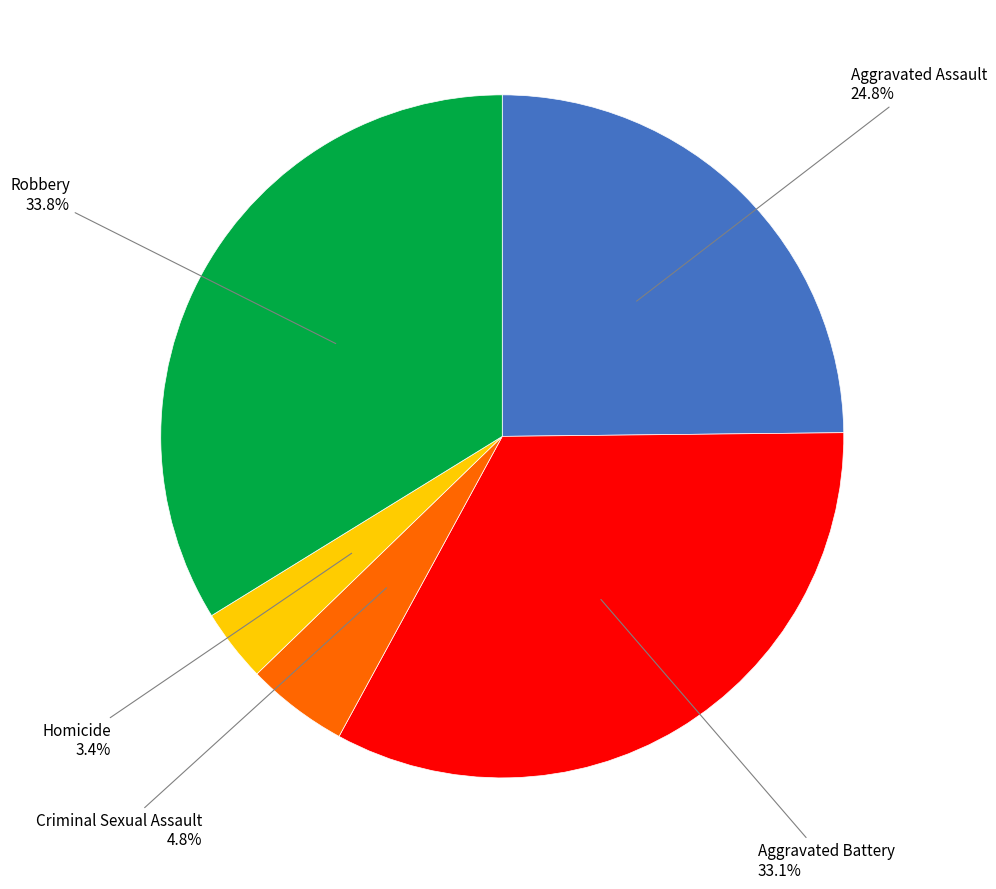

Rank the categories by value from lowest to highest.

Homicide, Criminal Sexual Assault, Aggravated Assault, Aggravated Battery, Robbery